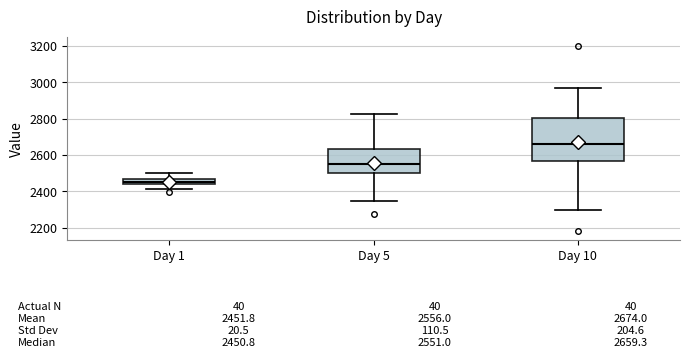

Comparing the boxes themselves (not the whiskers), which one is the tallest?

Day 10